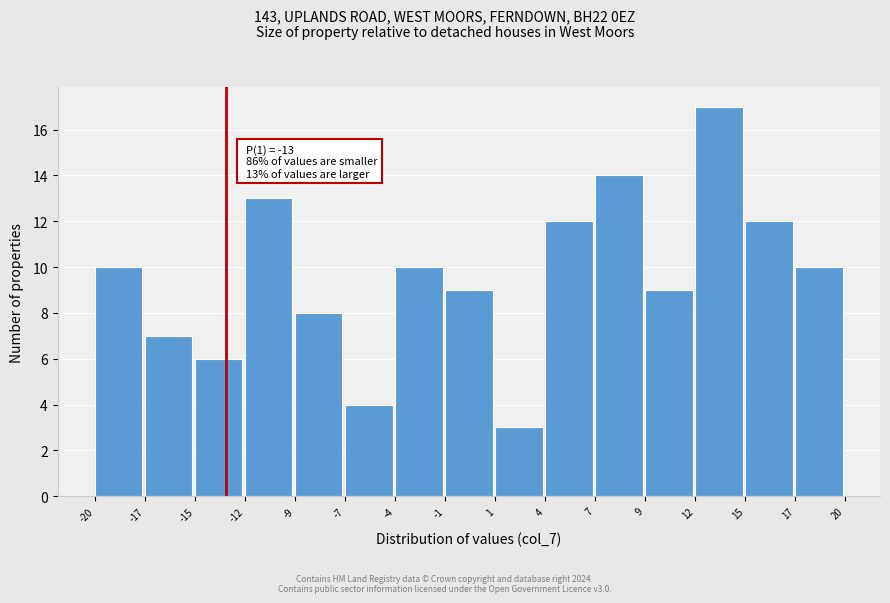

Over which range of the x-axis is the bar tallest?

12 to 15